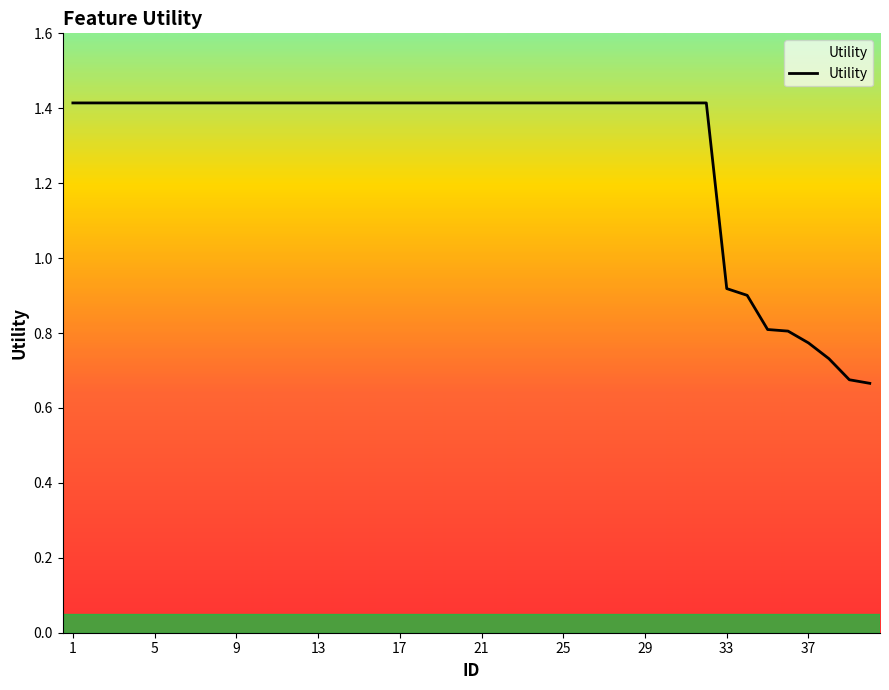

How many series are shown in this chart?

1